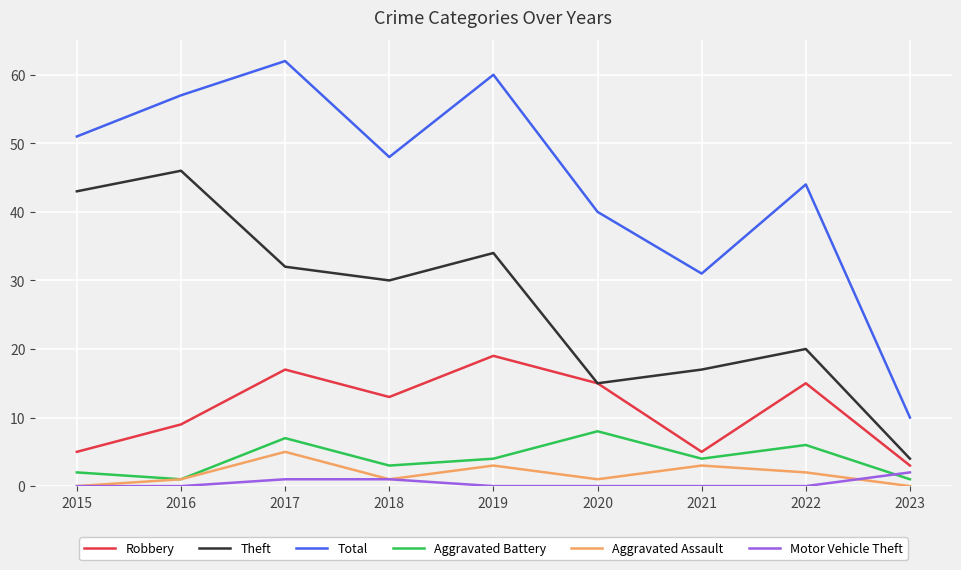

At which label does Aggravated Assault reach its peak?

2017